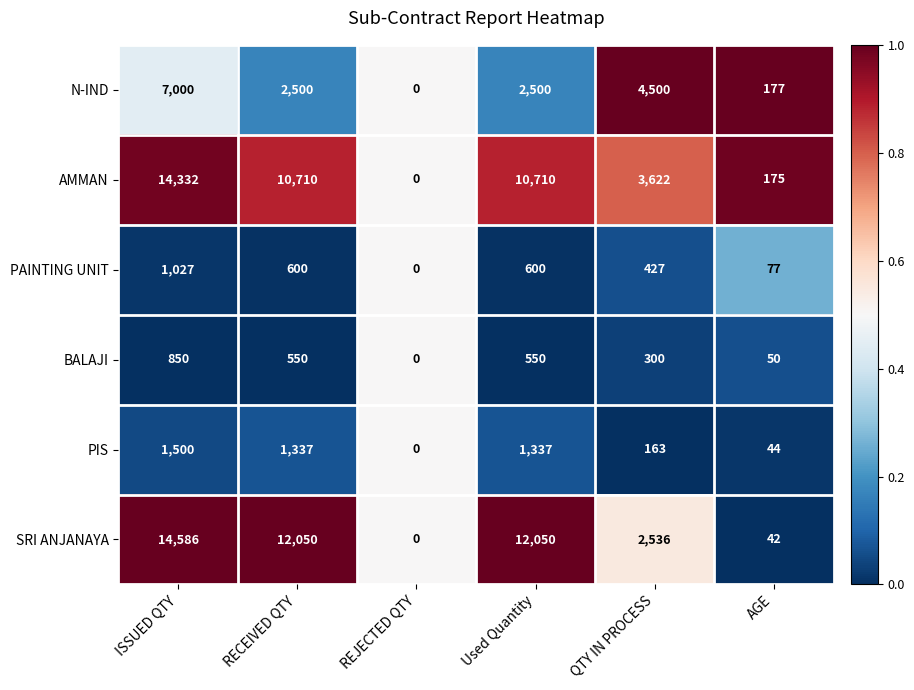

The AMMAN series shows 15022 at RECEIVED QTY. True or false?

False